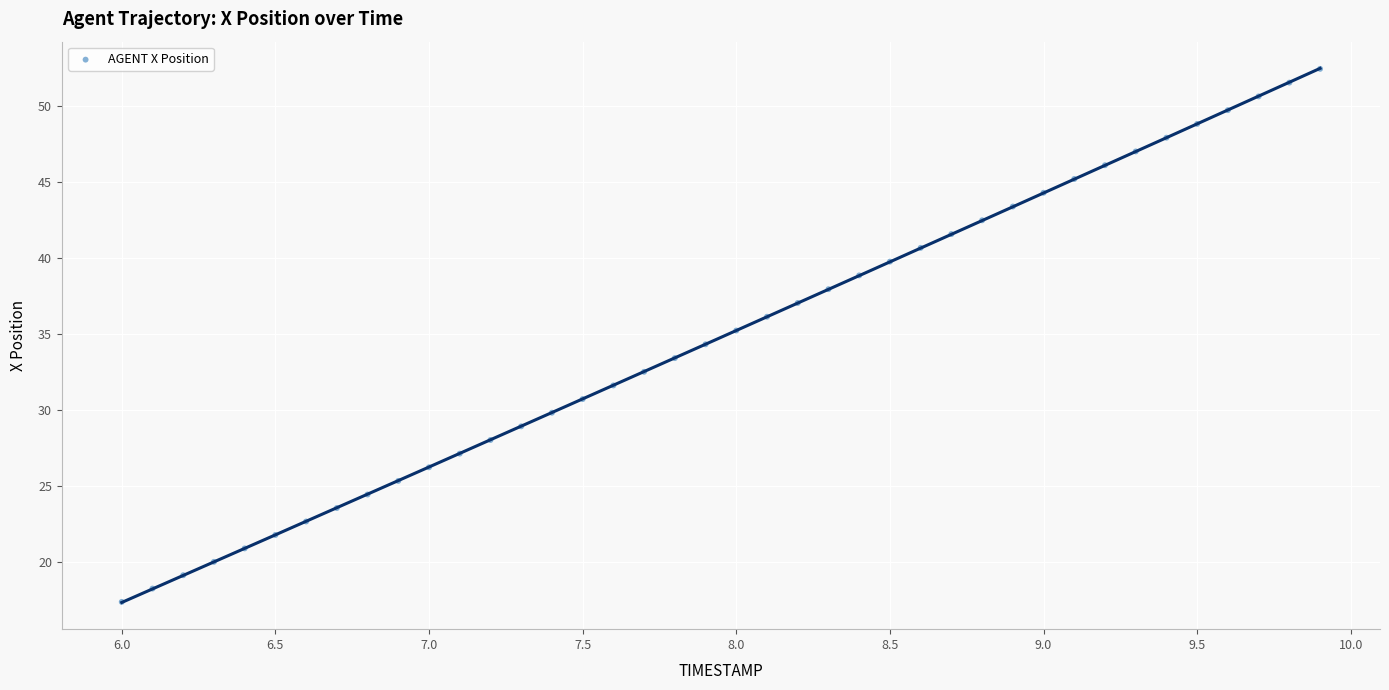

What is the range of Y values (max minus min)?

35.0